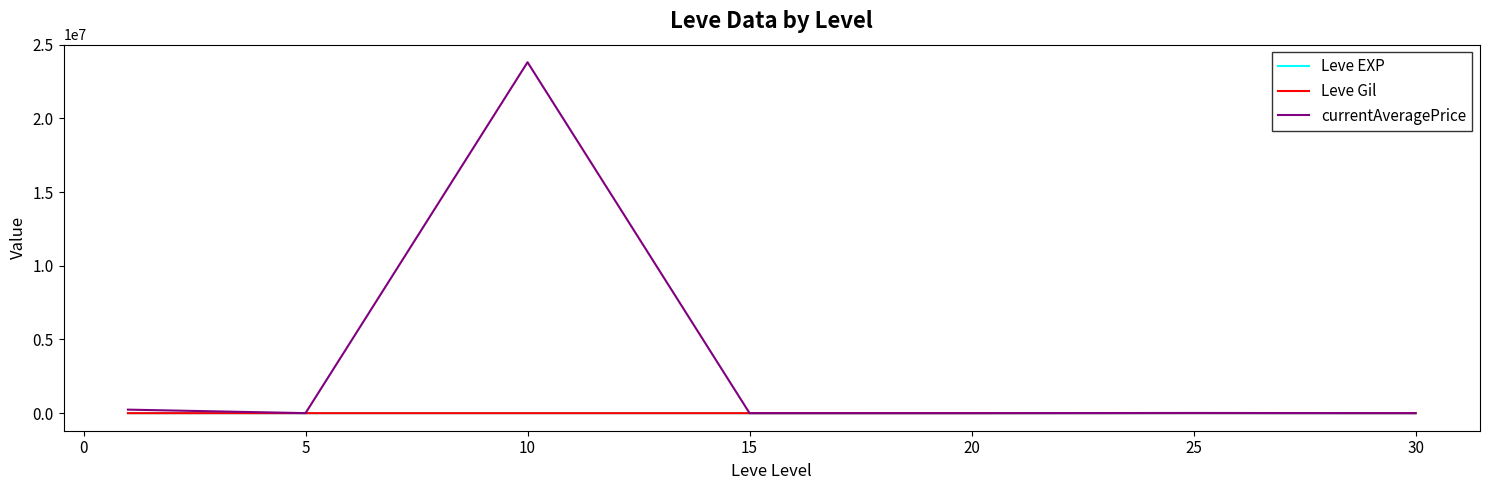

Which series has the largest total across all categories?

currentAveragePrice